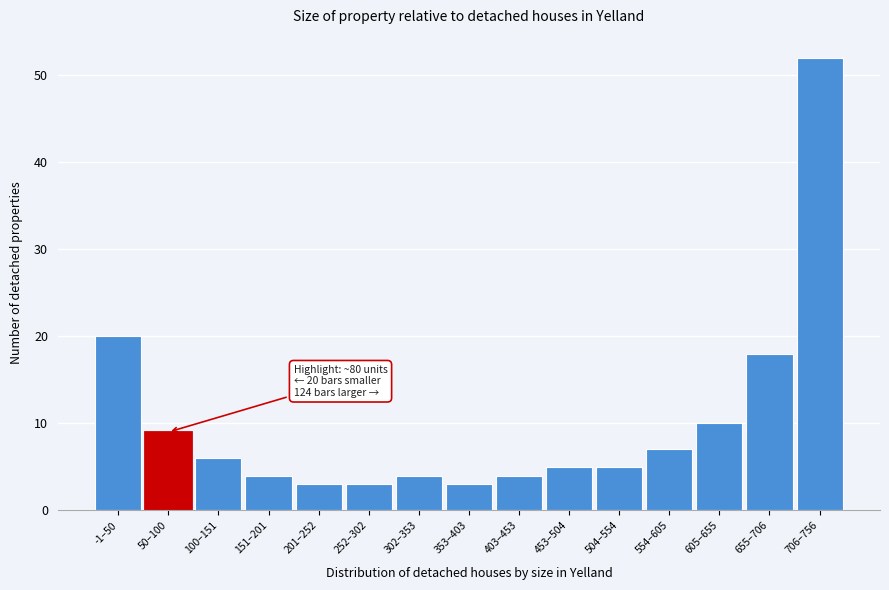

Reading left to right, what are all the values shown in this chart?

20	9	6	4	3	3	4	3	4	5	5	7	10	18	52